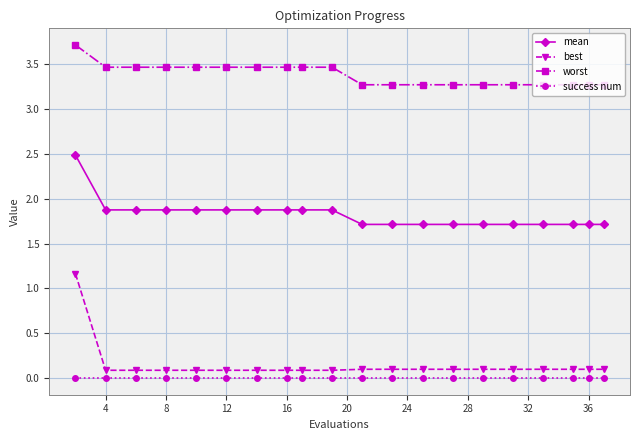

What is the sum of all mean values?

36.5